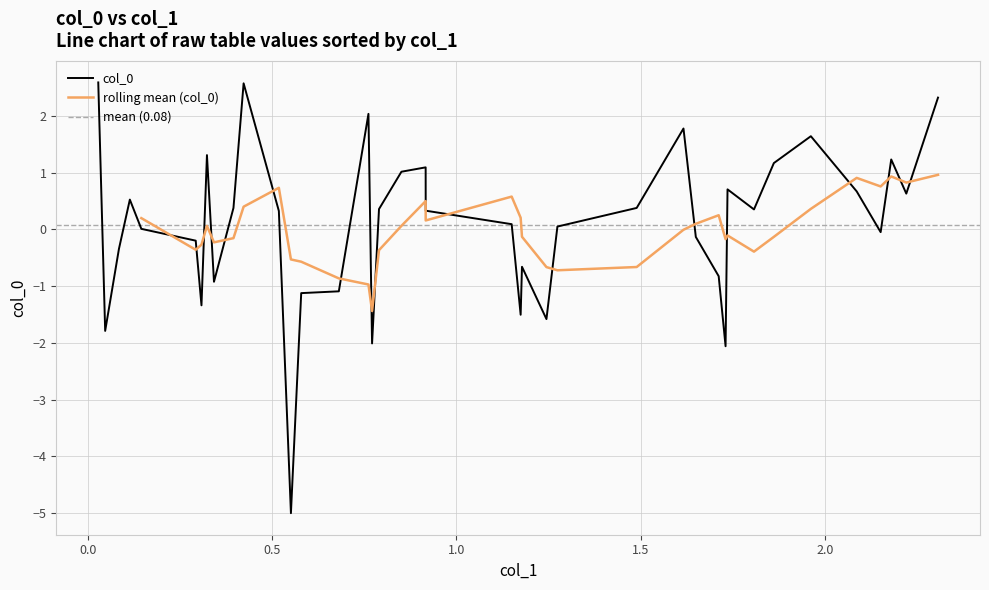

How many values are below zero?

16